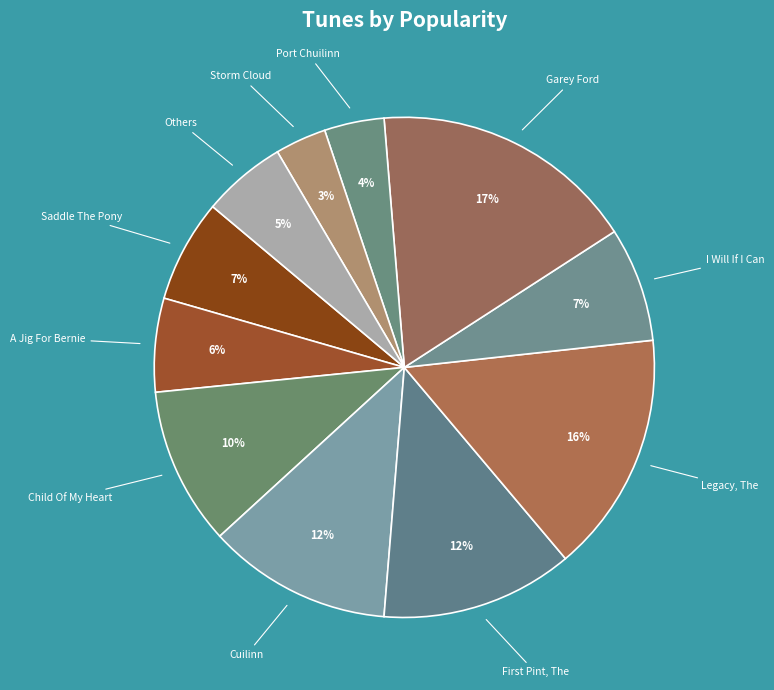

To the nearest percent, what is the difference between the largest and smallest slice percentages?

14%